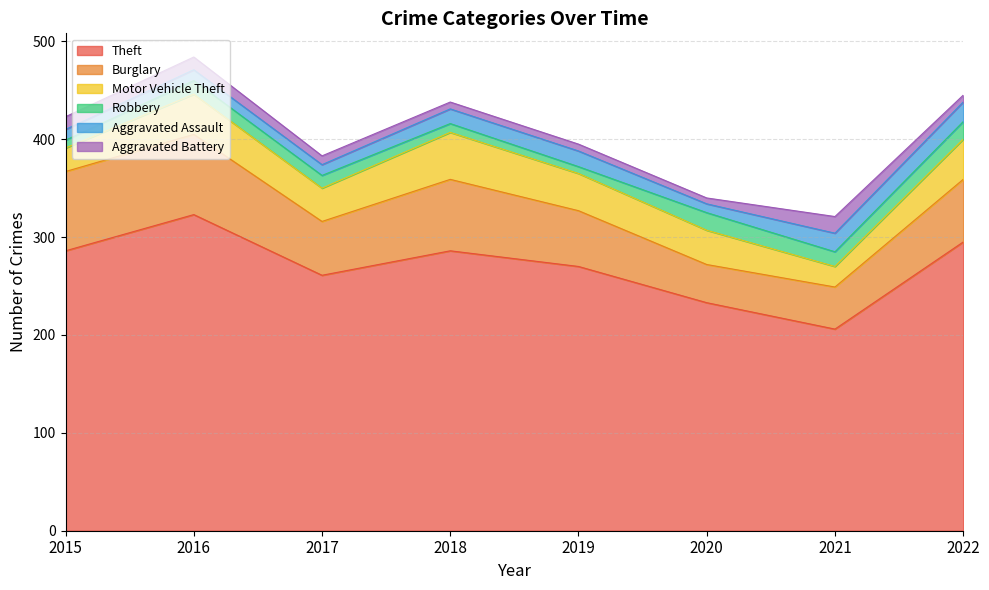

What is the difference between the Aggravated Assault values at 2020 and 2017?

2